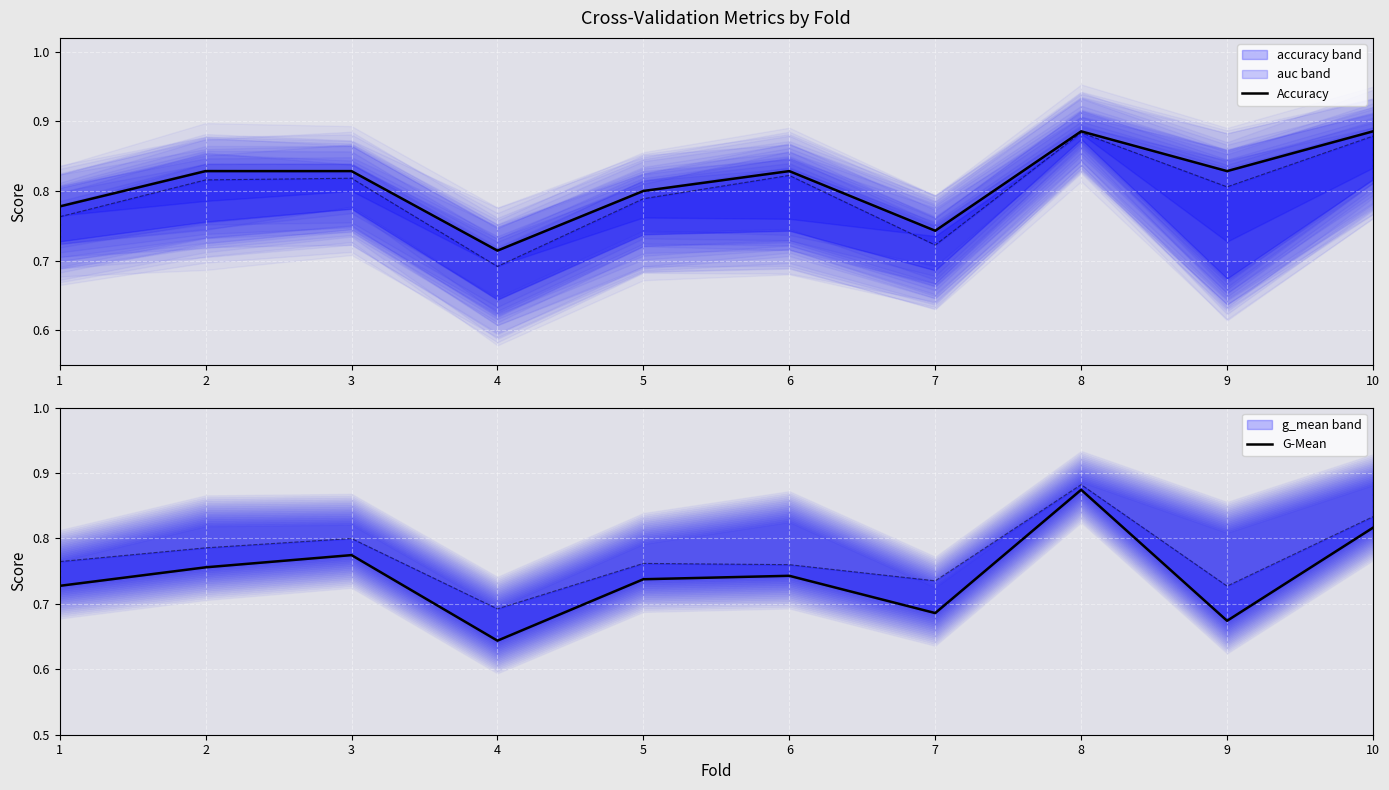

What are all the series names shown in the legend?

Accuracy, G-Mean